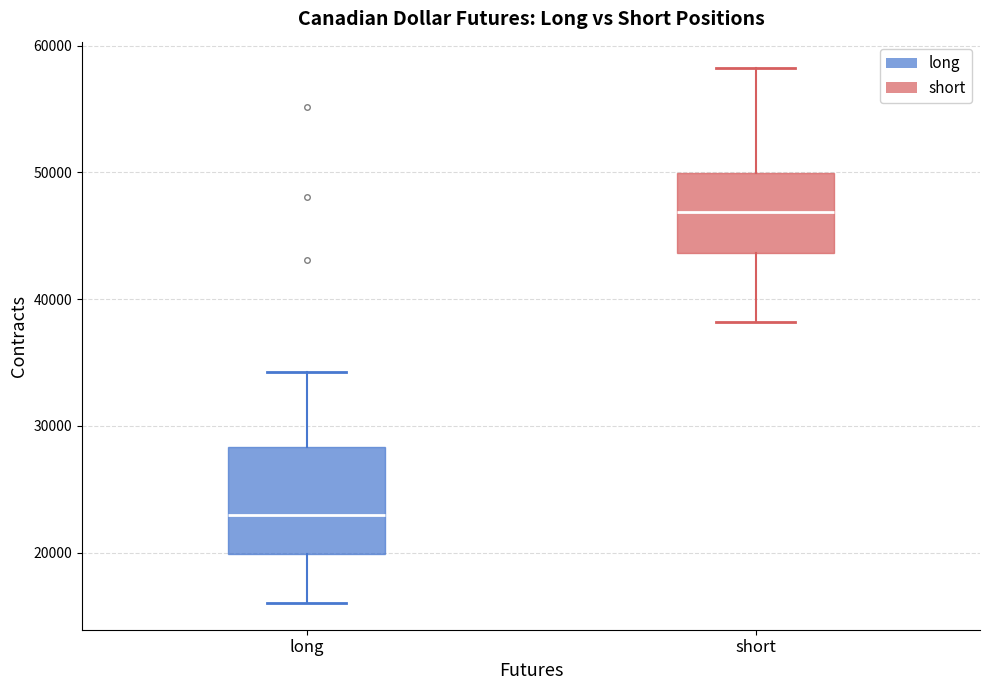

Which box is the tallest, from its lower edge to its upper edge?

long